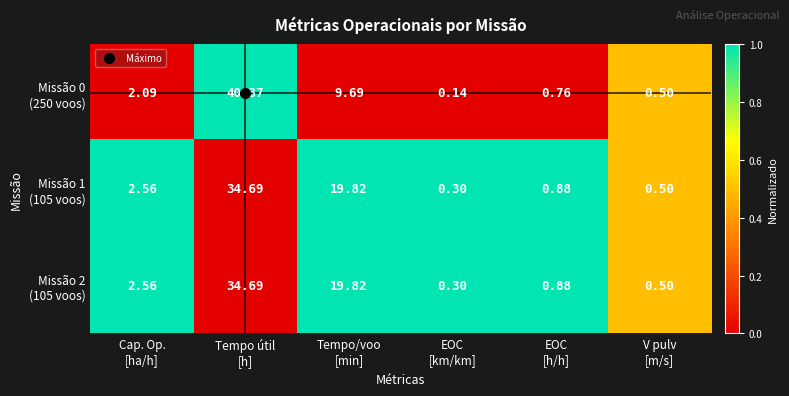

How many categories are shown in the chart?

6